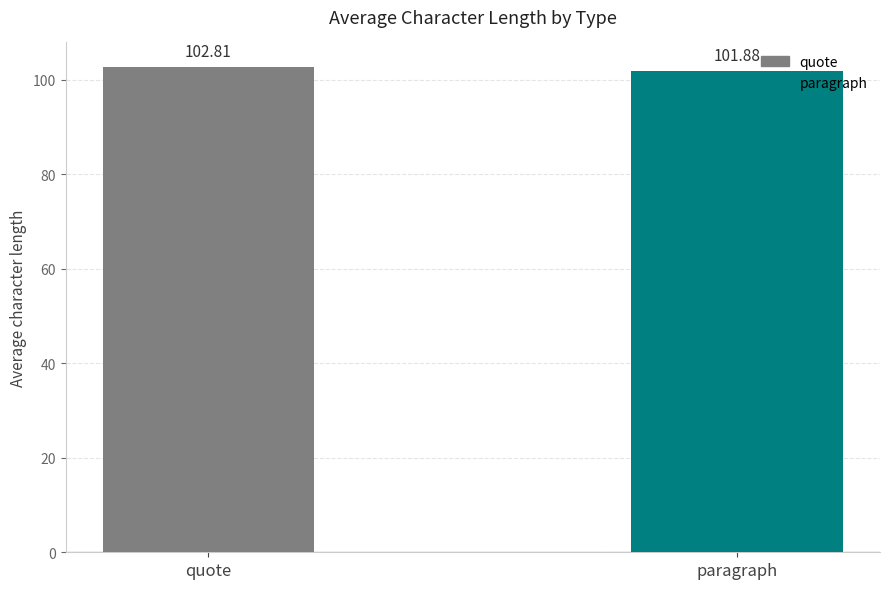

What is the label of the 1st bar from the left?

quote